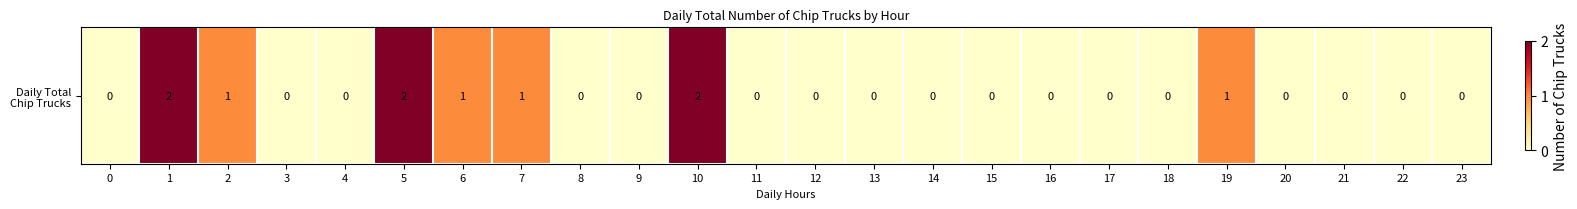

Count the values in the range 0 to 1.

21